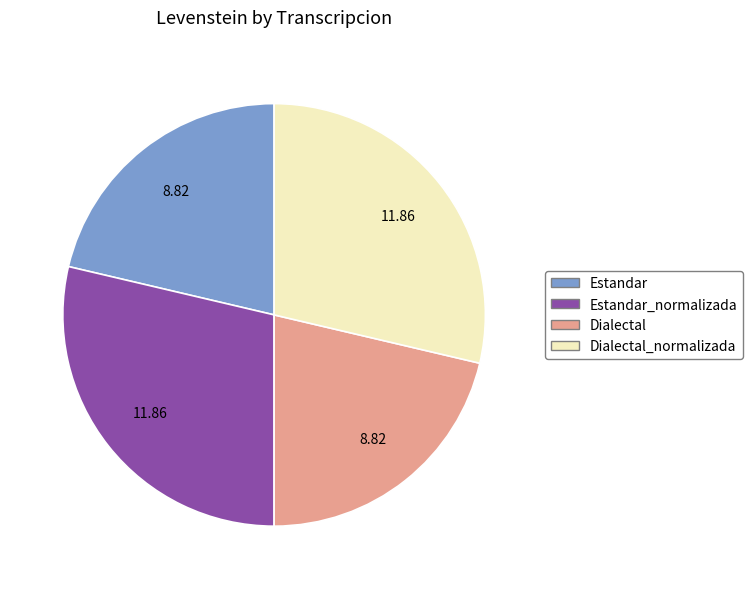

How many segments does this pie chart have?

4